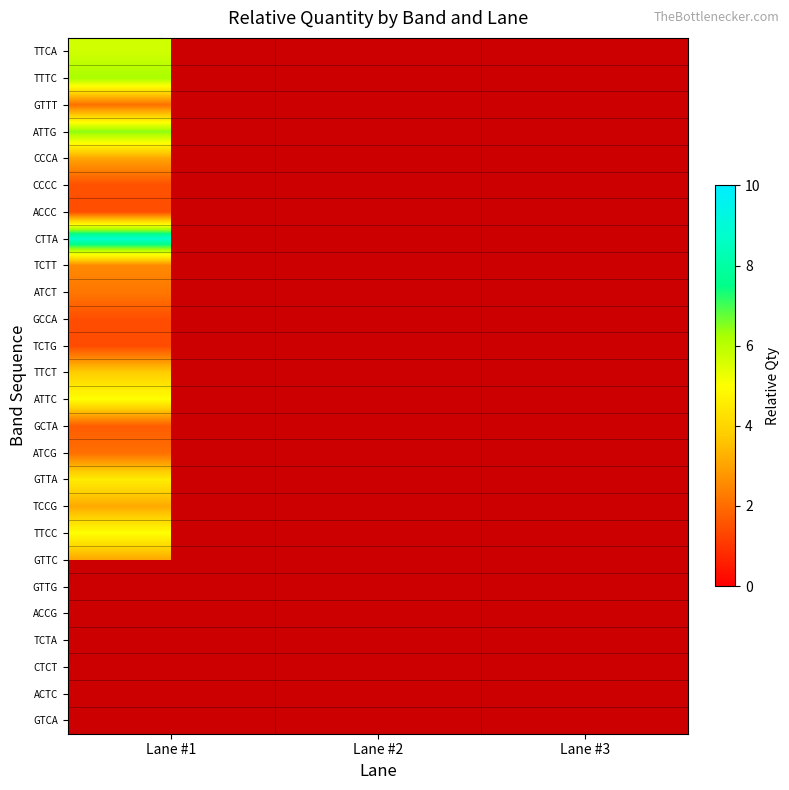

List the series in order of their peak value, highest first.

CTTA, ATTG, TTTC, TTCA, TTCC, ATTC, GTTA, TTCT, CCCA, GTTC, TCTT, ATCT, GTTT, ATCG, GCTA, CCCC, ACCC, GCCA, TCTG, GTTG, ACCG, TCTA, CTCT, ACTC, GTCA, TCCG